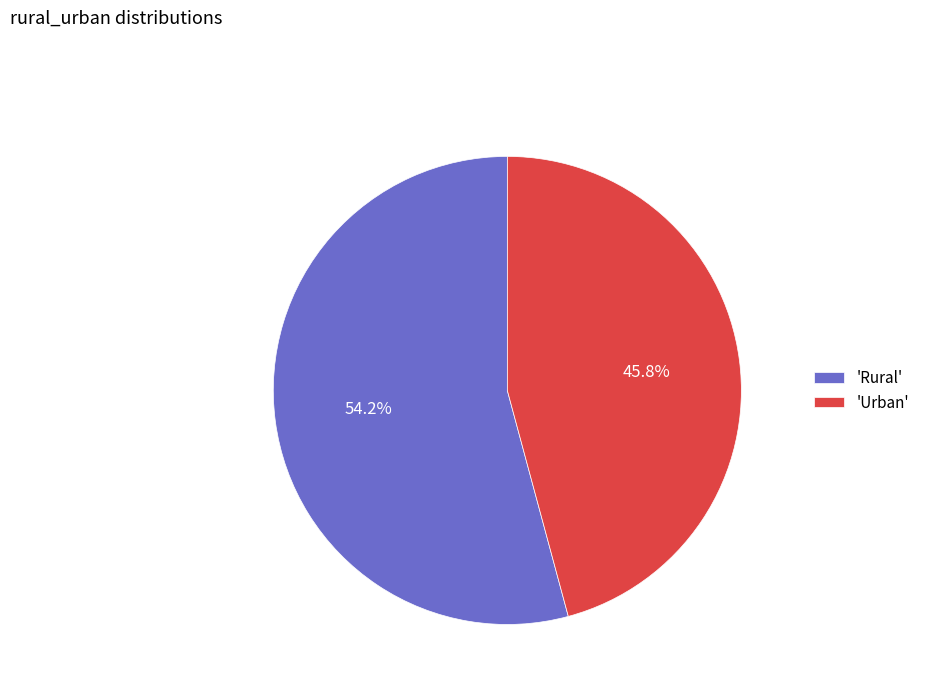

Is 'Urban' the majority of the pie?

No